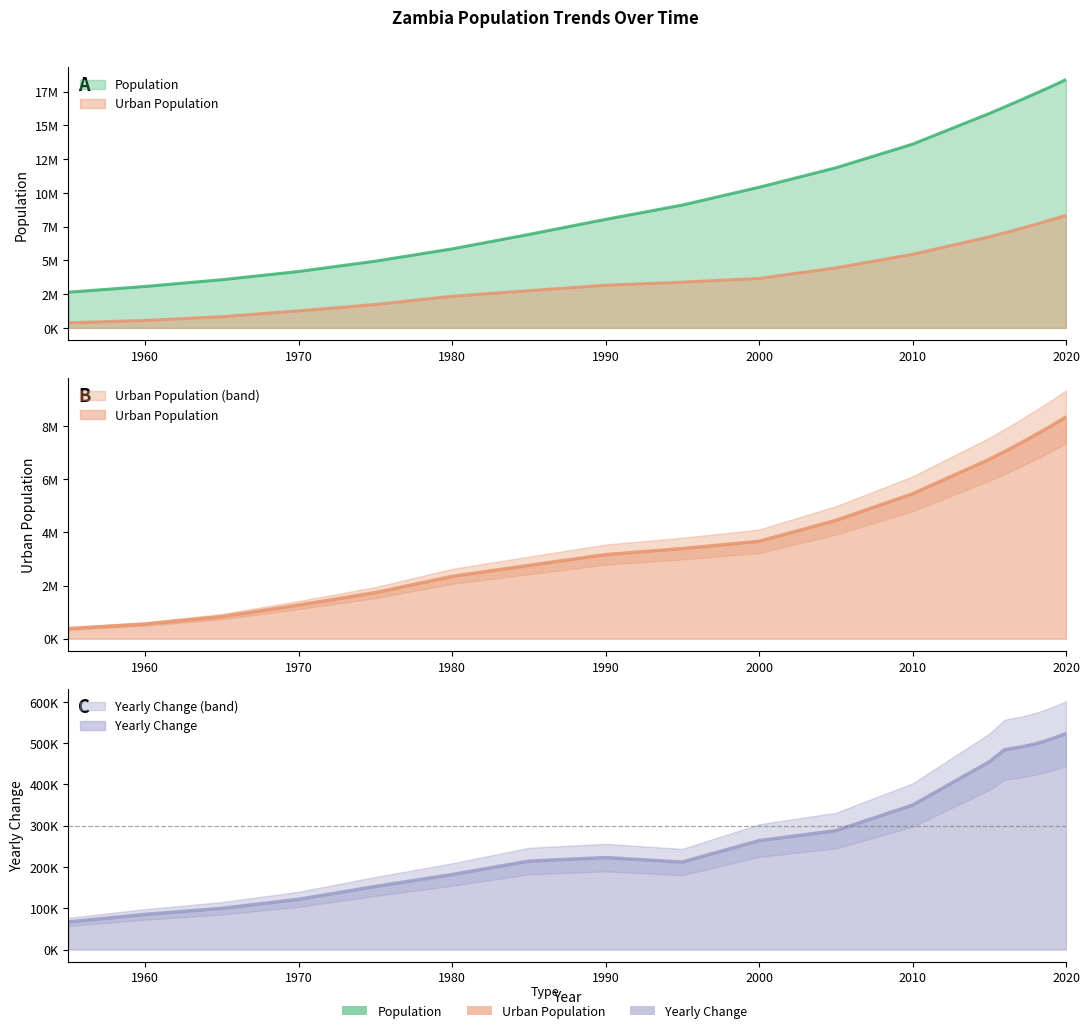

How many lines are shown in the chart?

3